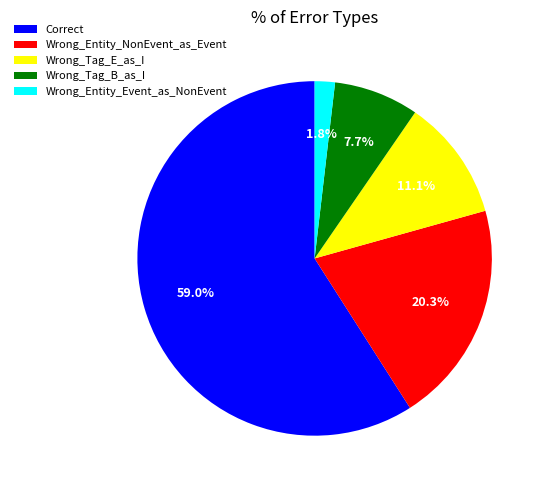

How much of the chart is everything except Wrong_Entity_NonEvent_as_Event?

79.7%